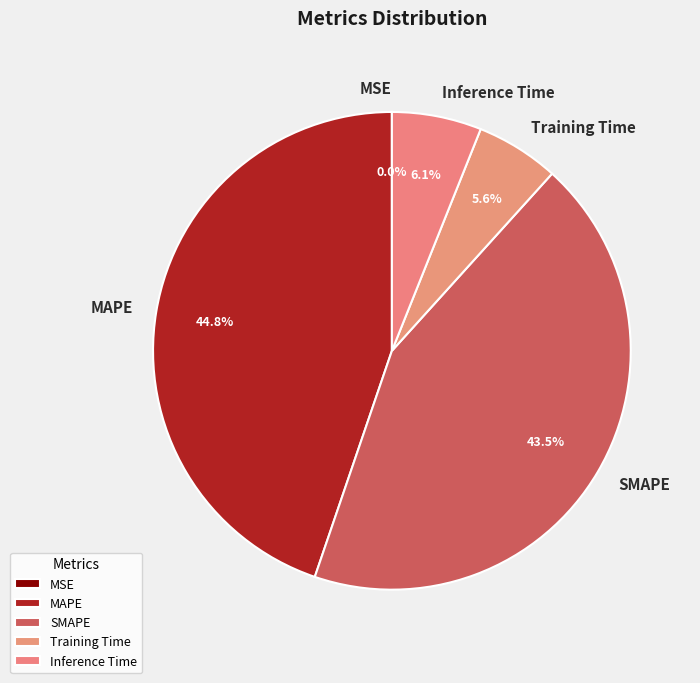

Combined, do Training Time and Inference Time account for over 50%?

No